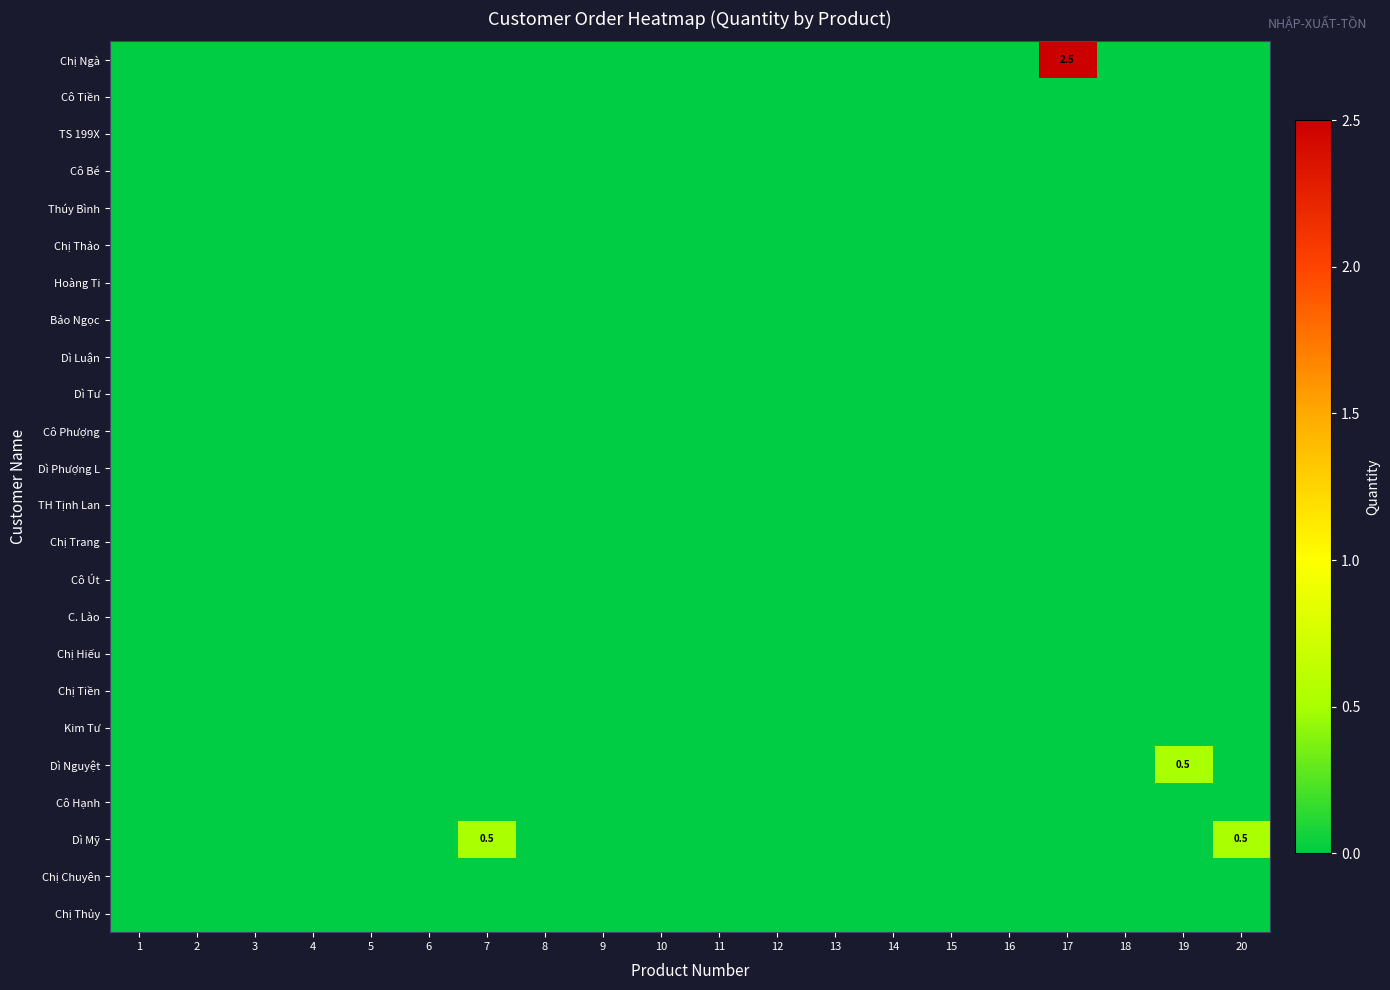

Between 7 and 15, which series saw the biggest shift?

Dì Mỹ